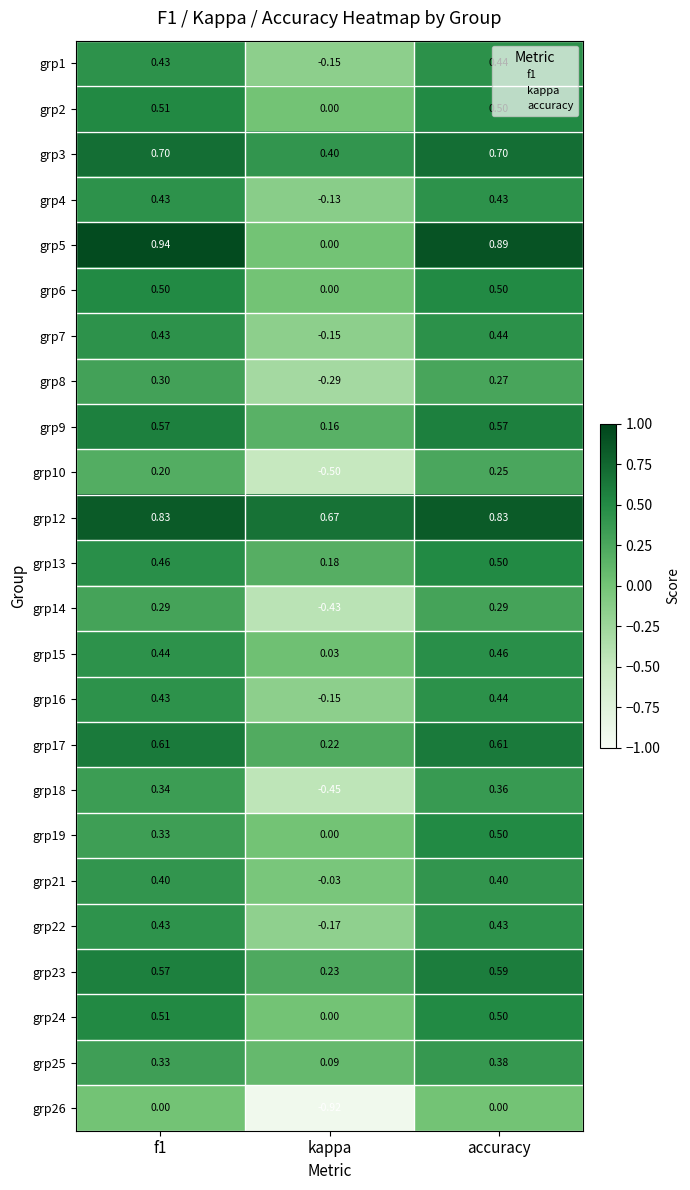

At which label does grp18 reach its minimum?

kappa